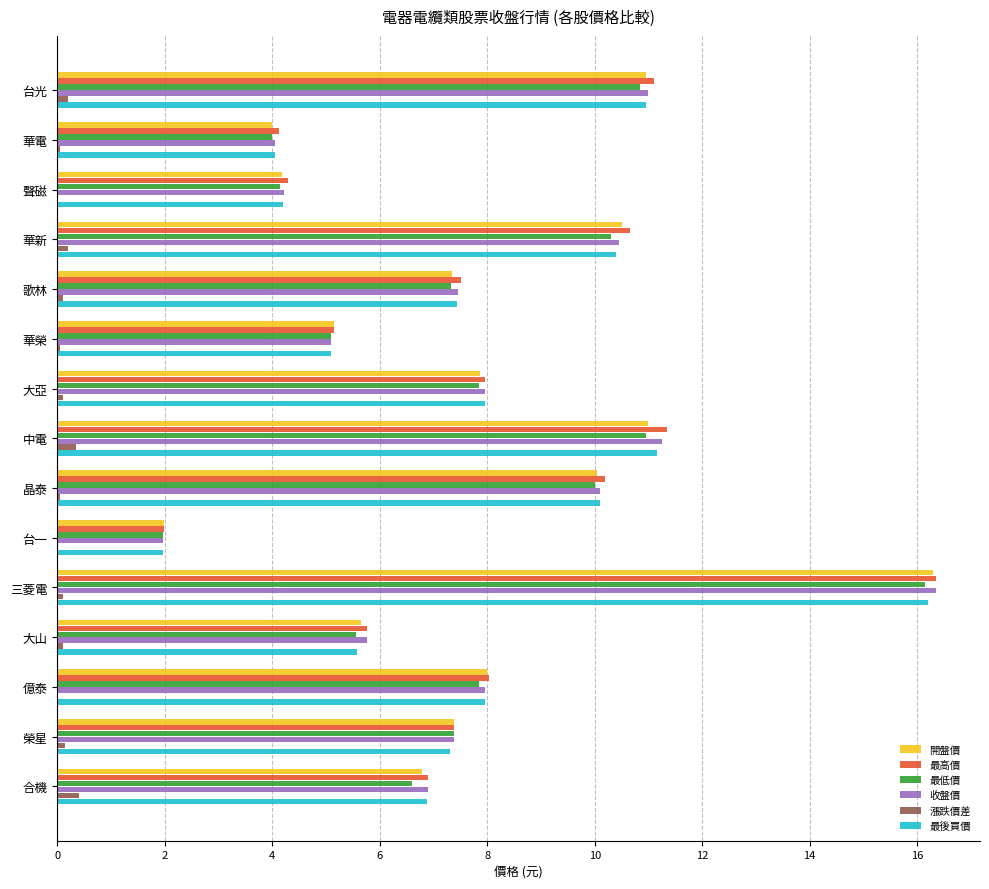

At which label does 最低價 reach its peak?

三菱電